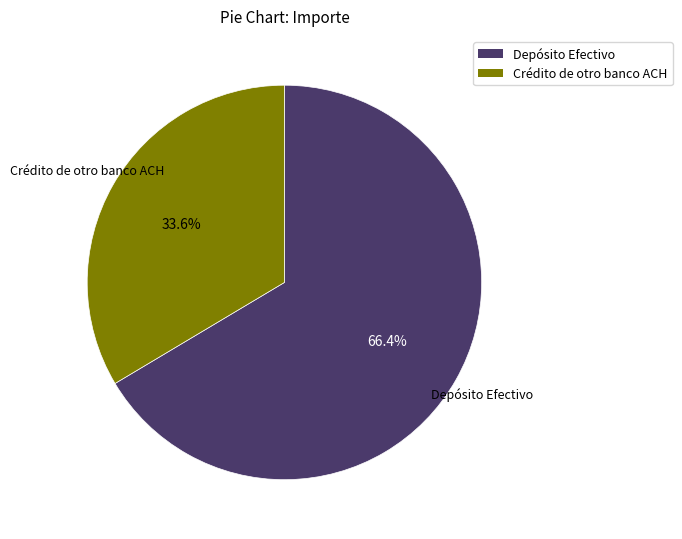

Which slice is the largest?

Depósito Efectivo